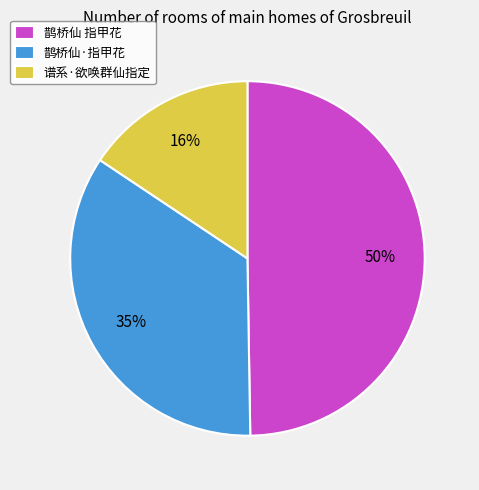

The 鹊桥仙 指甲花 slice represents 63% of the pie. True or false?

False